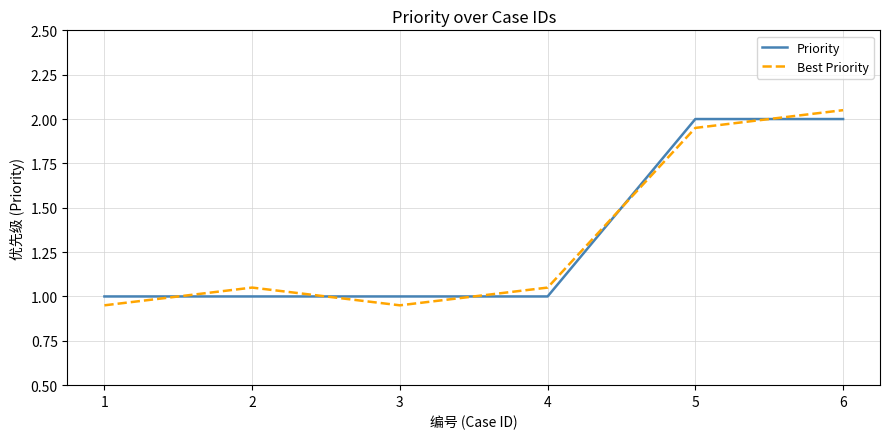

True or false: Best Priority has a value of 2.0 at 6.

True